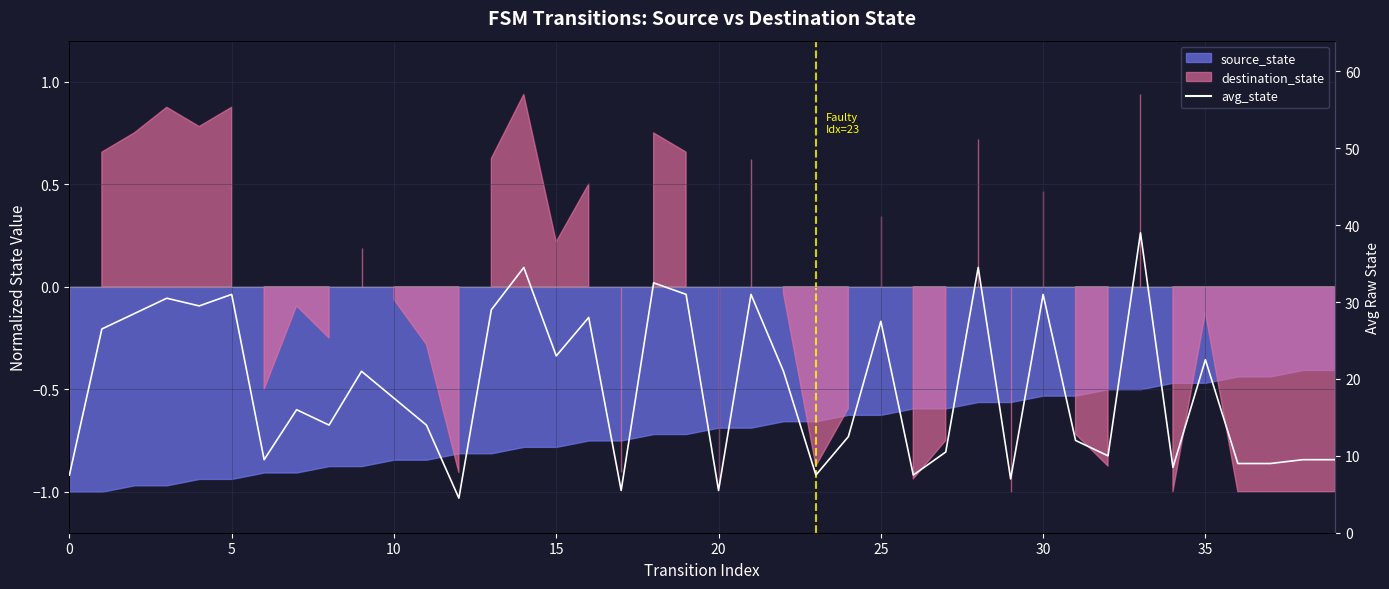

Does the chart display data point markers on the line(s)?

No